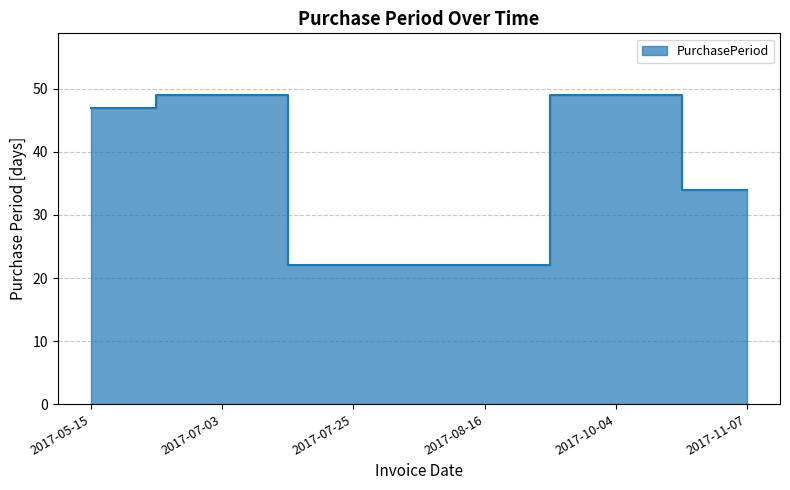

What is the difference between the second highest and second lowest values?

27